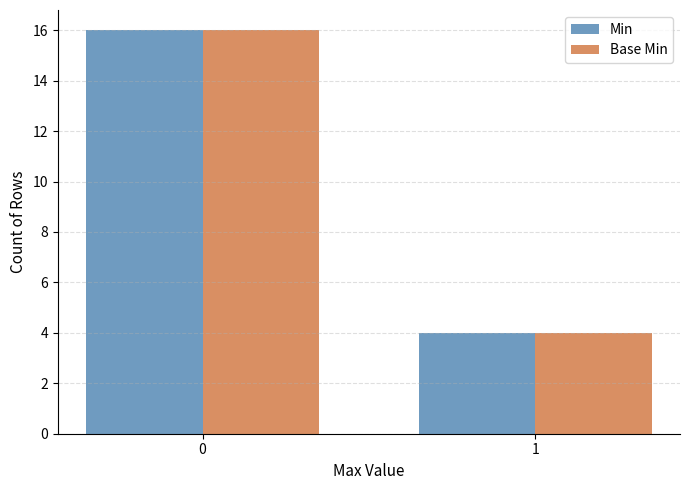

Rank the categories by Min value from lowest to highest.

1, 0